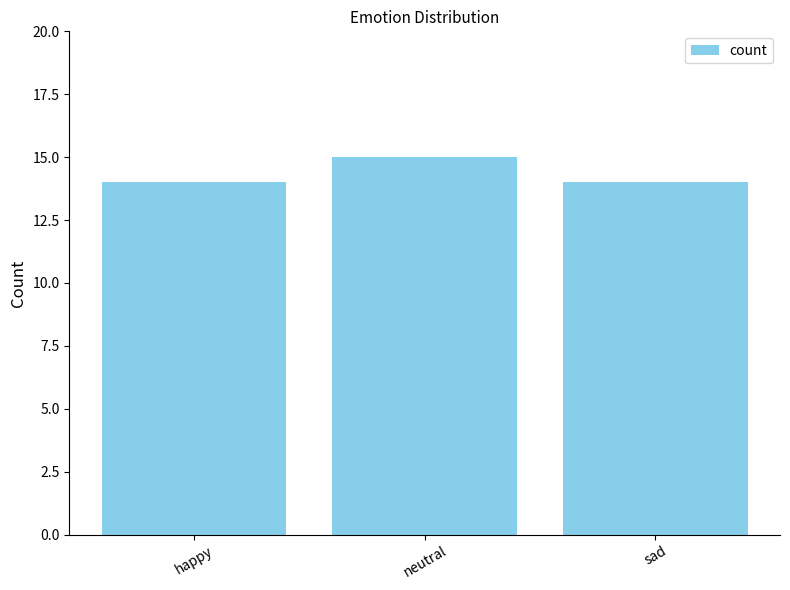

At which category does the chart reach its peak across all series?

neutral